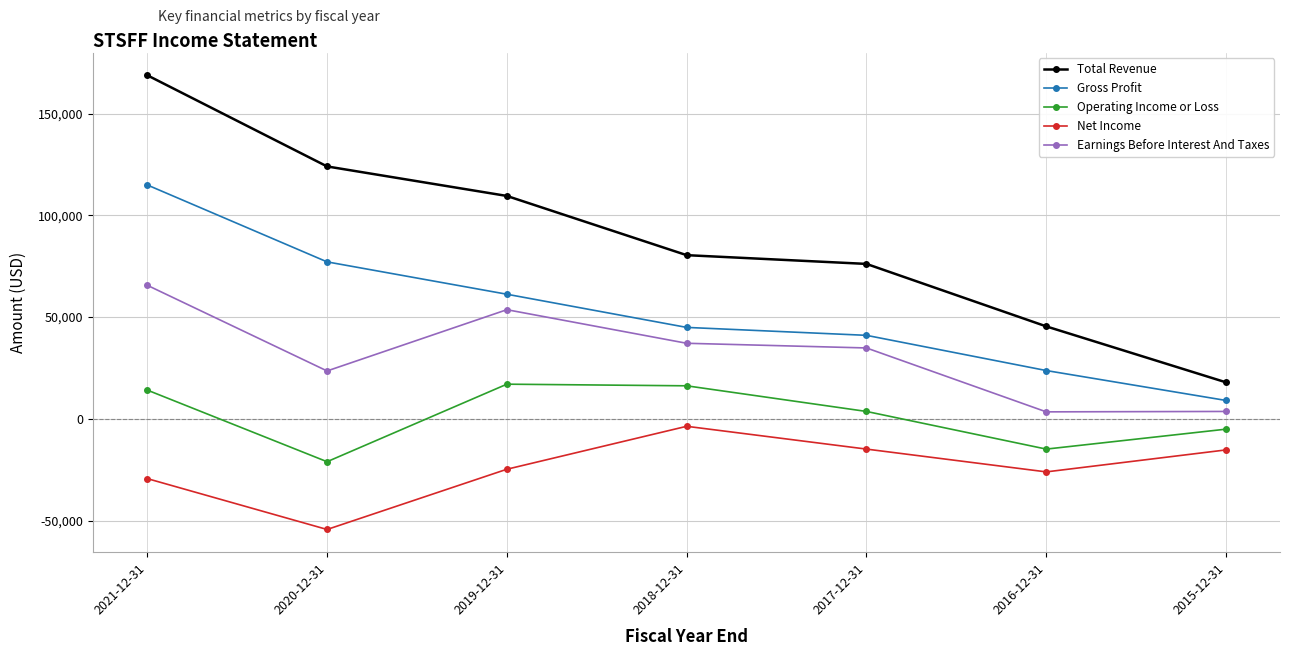

What value does the Gross Profit series have at 2018-12-31, to the nearest 100?

44900